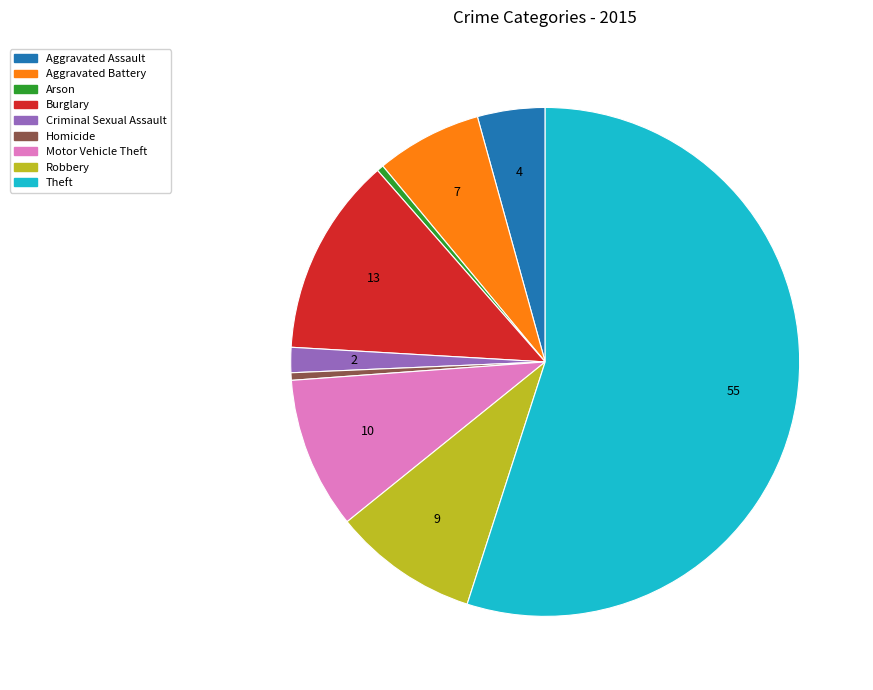

Which slice represents more than half of the pie?

Theft